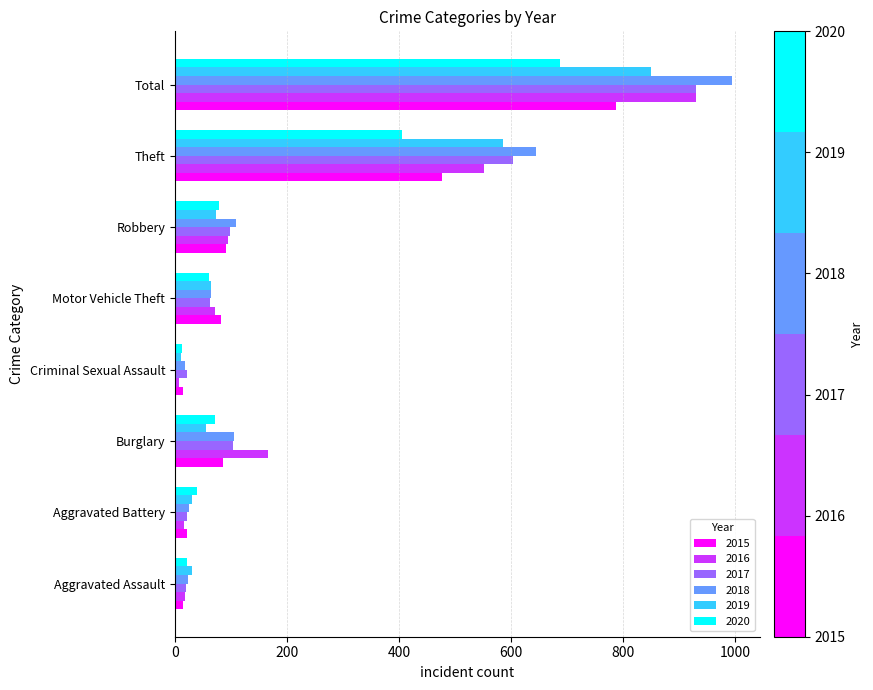

What is the difference between the maximum and minimum values in the 2016 series?

923